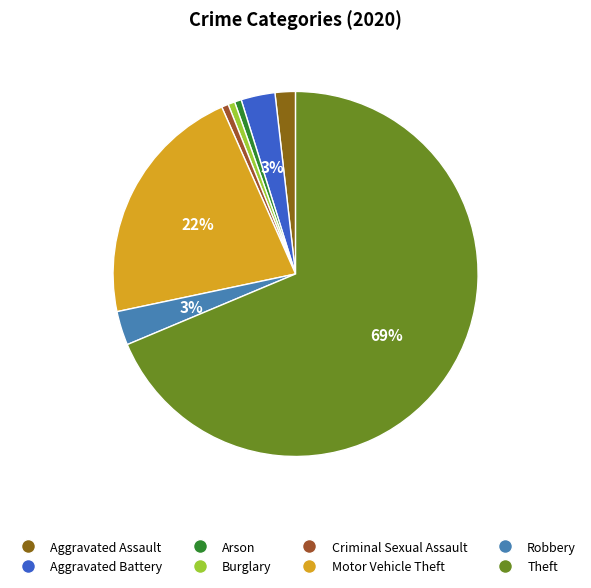

Does any single category account for the majority?

Yes